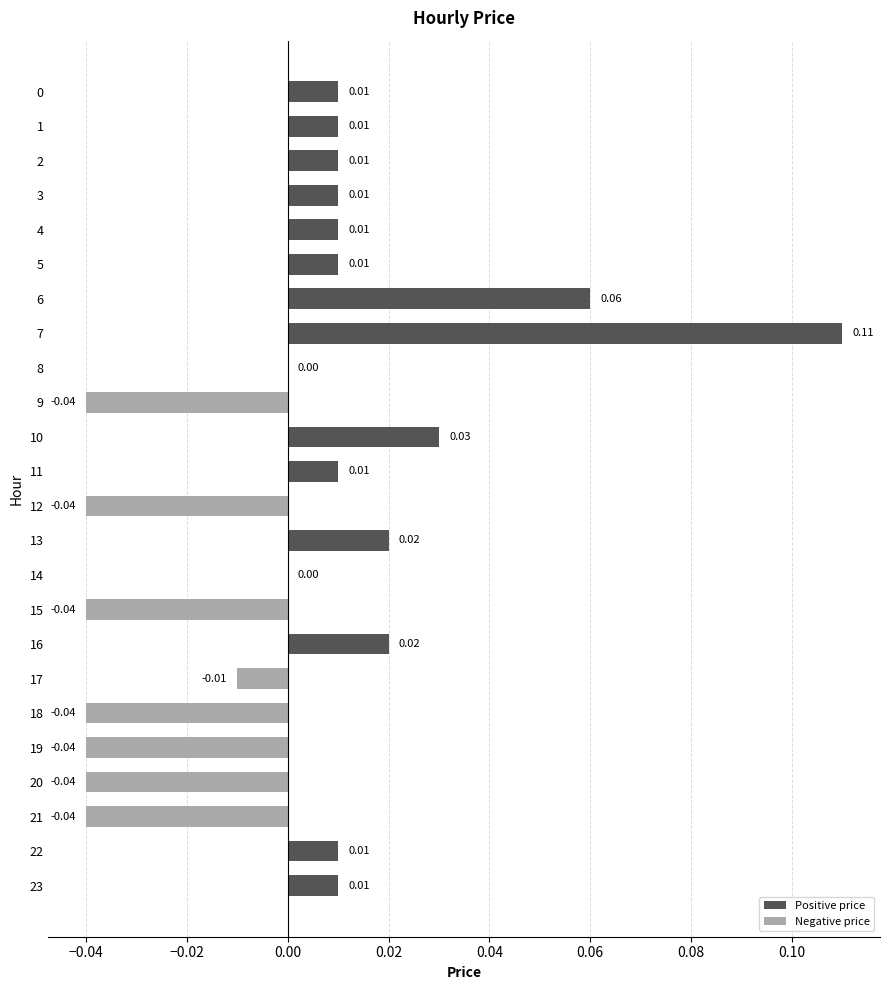

Between 7 and 12, which is larger?

7